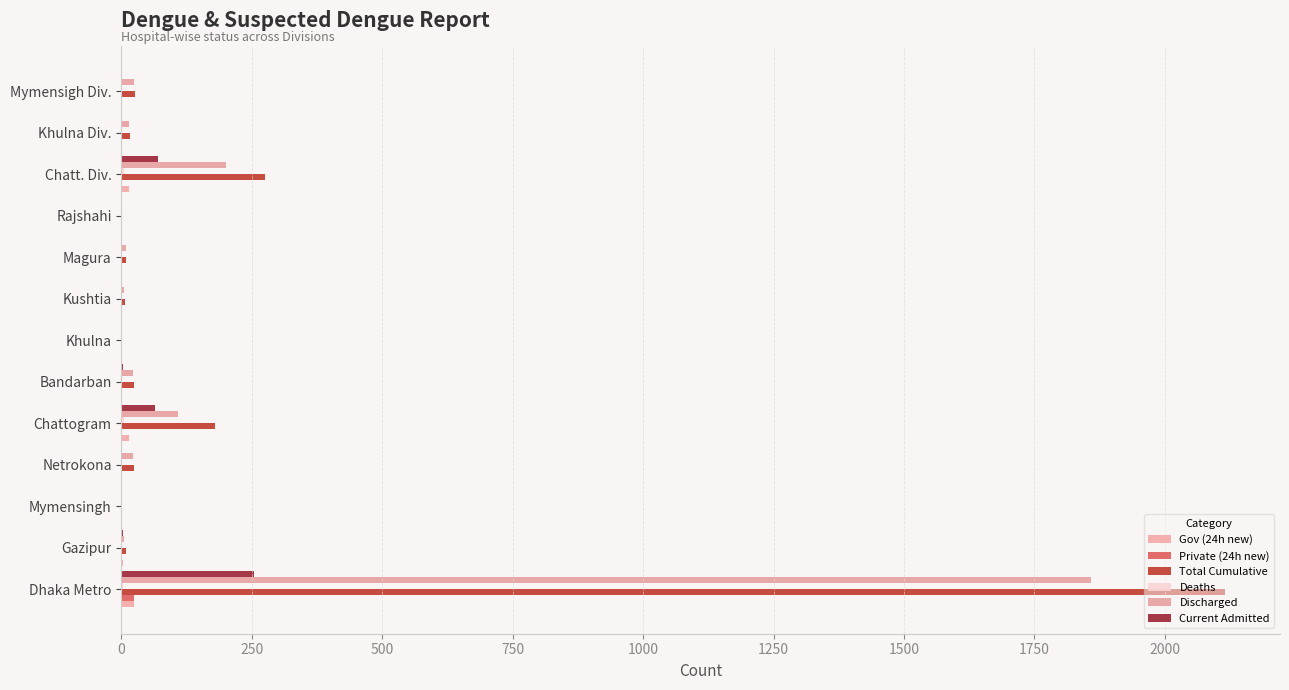

Which series has the largest total across all categories?

Total Cumulative